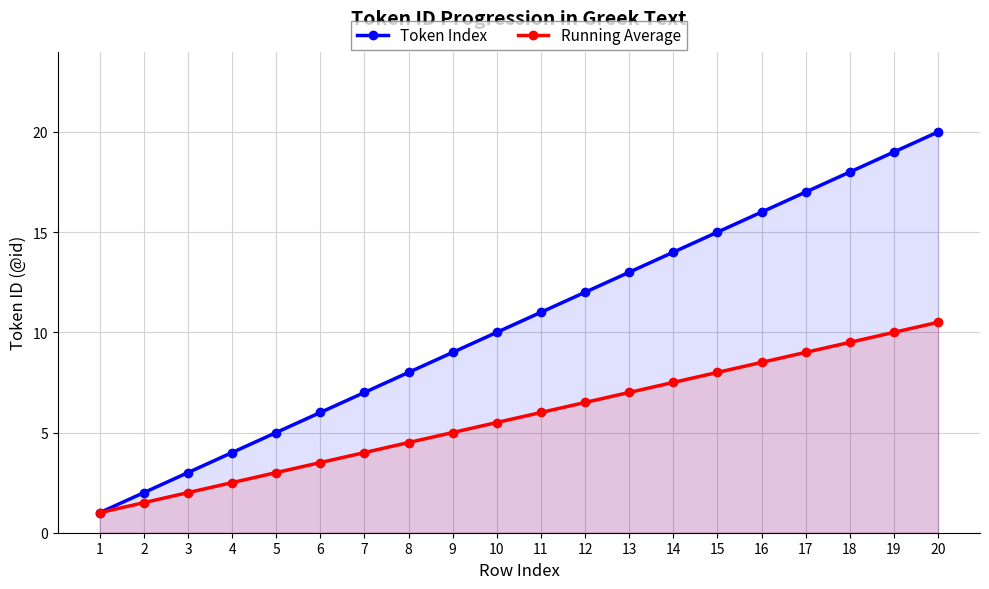

What is the value of the Token Index point at the 13th from the left?

13.0